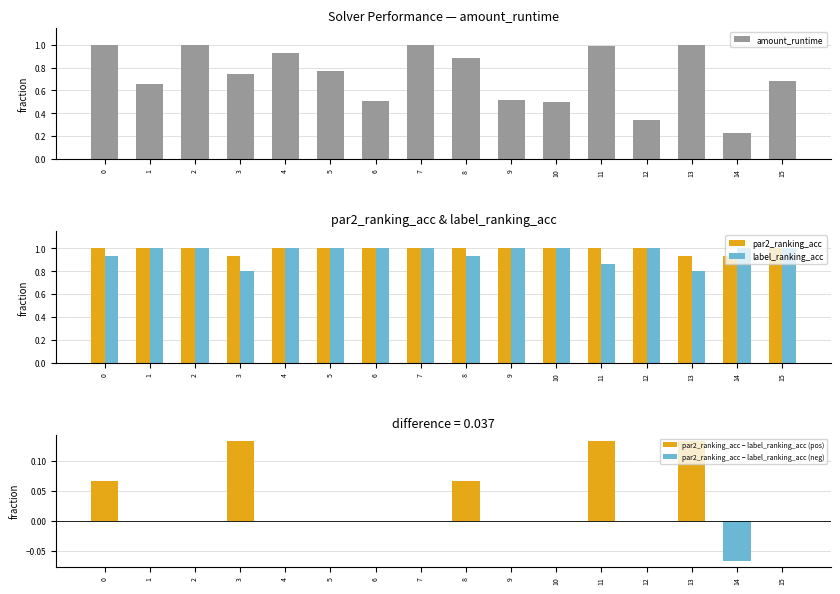

True or false: label_ranking_acc has a value of 0.6 at 2.

False